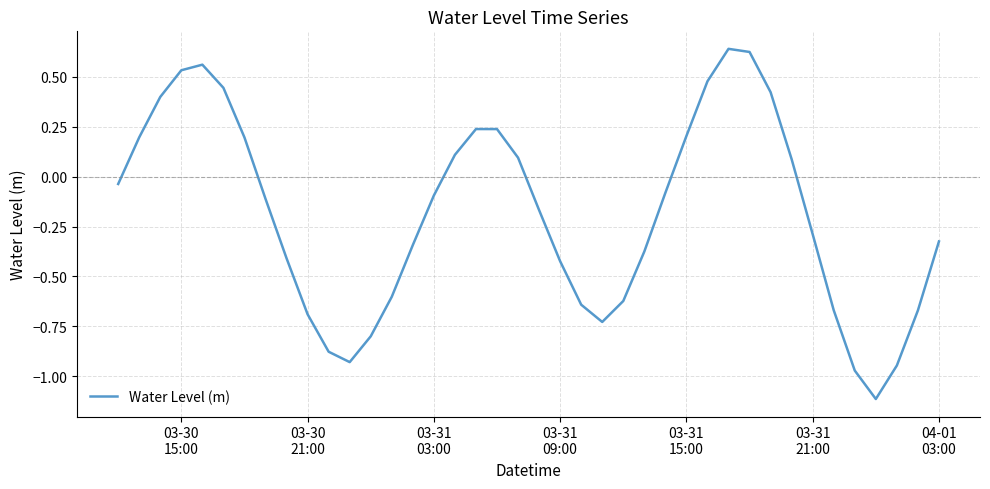

What is the difference between the maximum and minimum values?

1.8